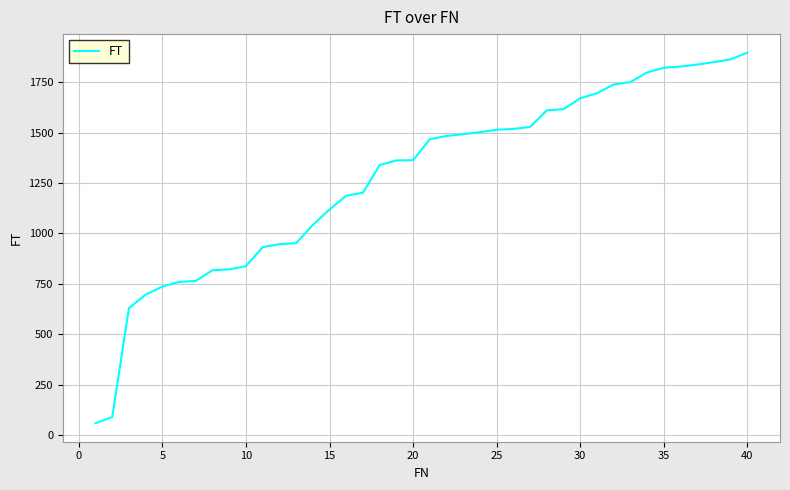

What is the smallest value displayed?

60